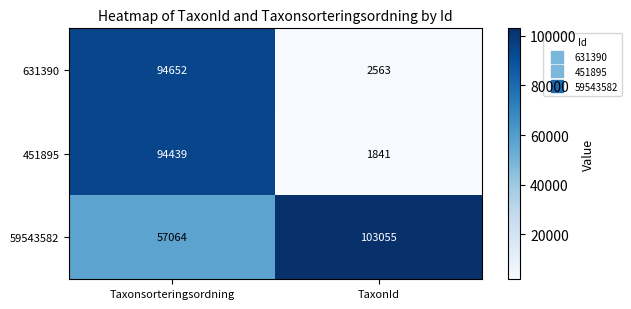

How many categories are shown in the chart?

2